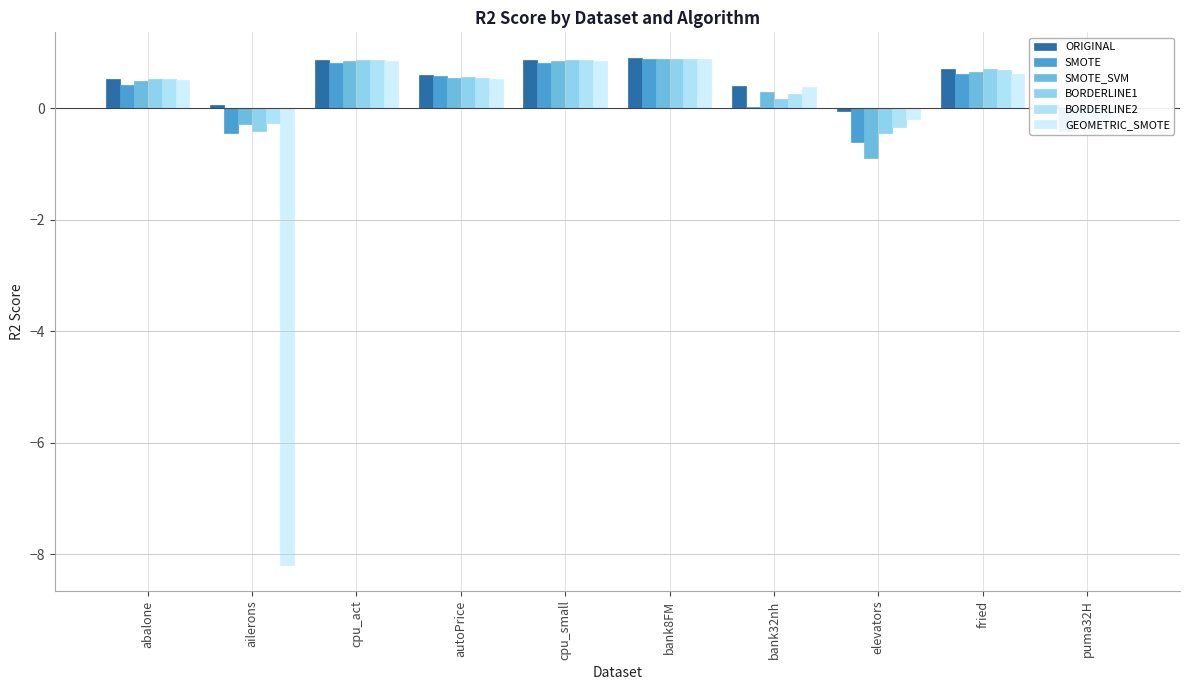

How many series are shown in this chart?

6